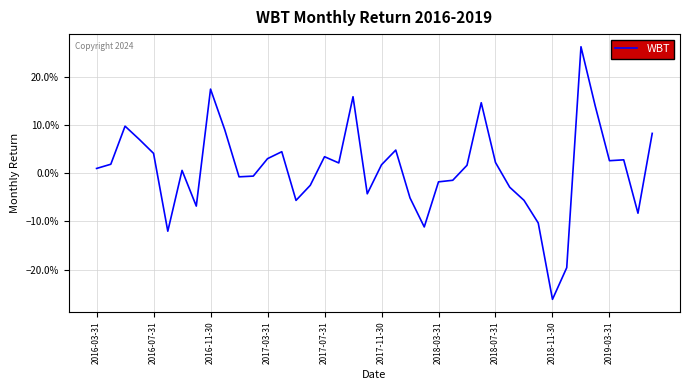

Does the chart display data point markers on the line(s)?

No